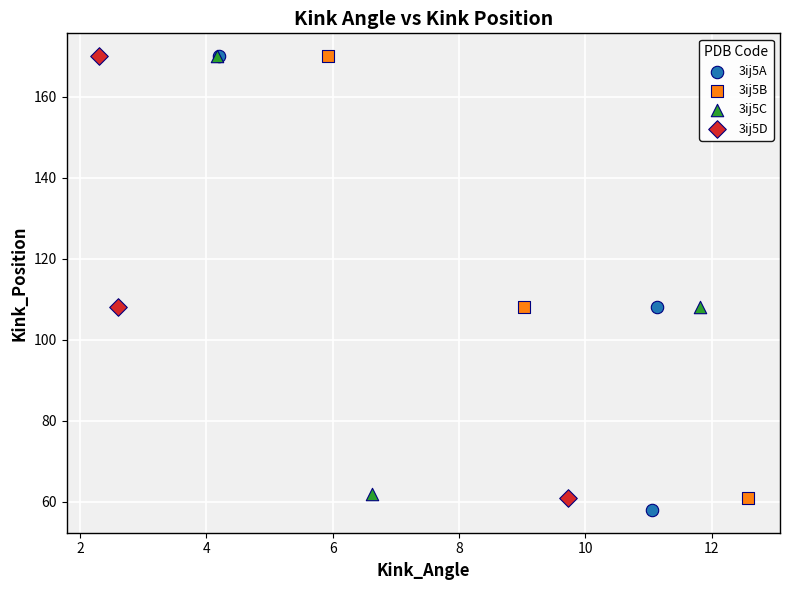

Which series has the largest Y range (max minus min)?

3ij5A